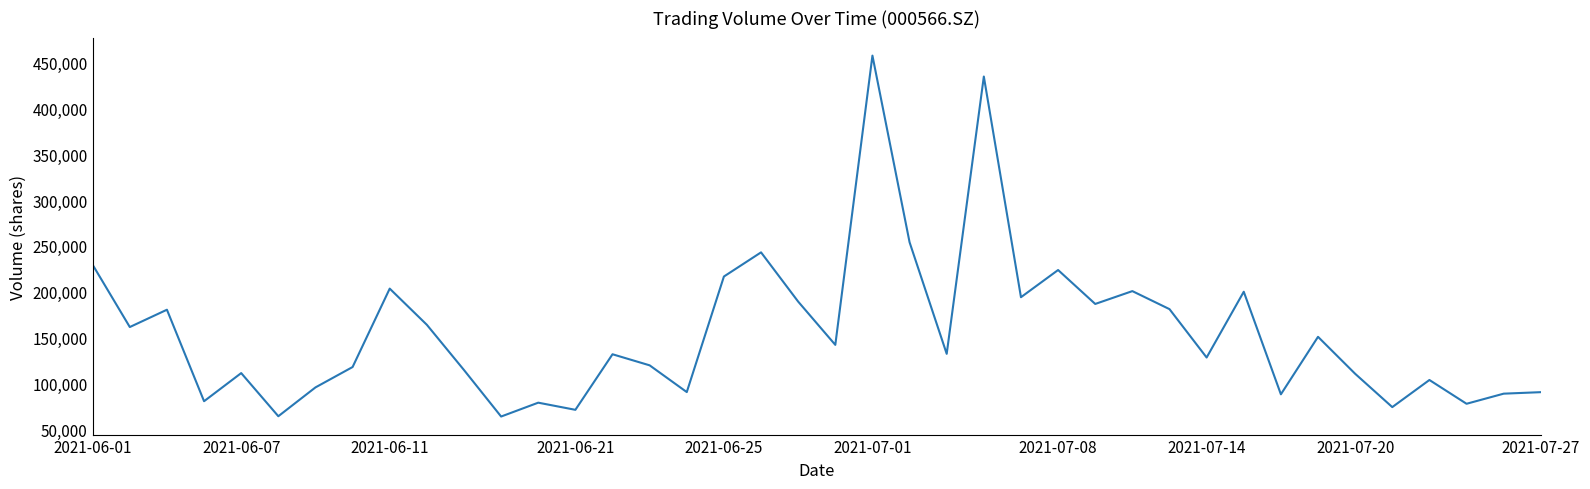

What is the difference between the maximum and minimum values?

394343.9